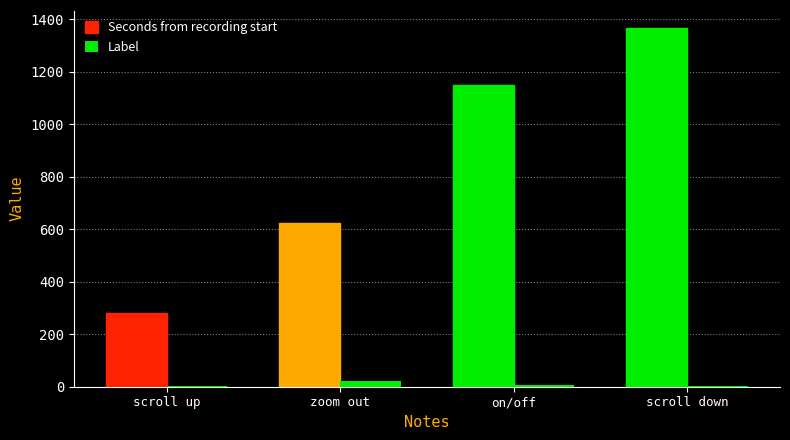

How many data points does each series have?

4